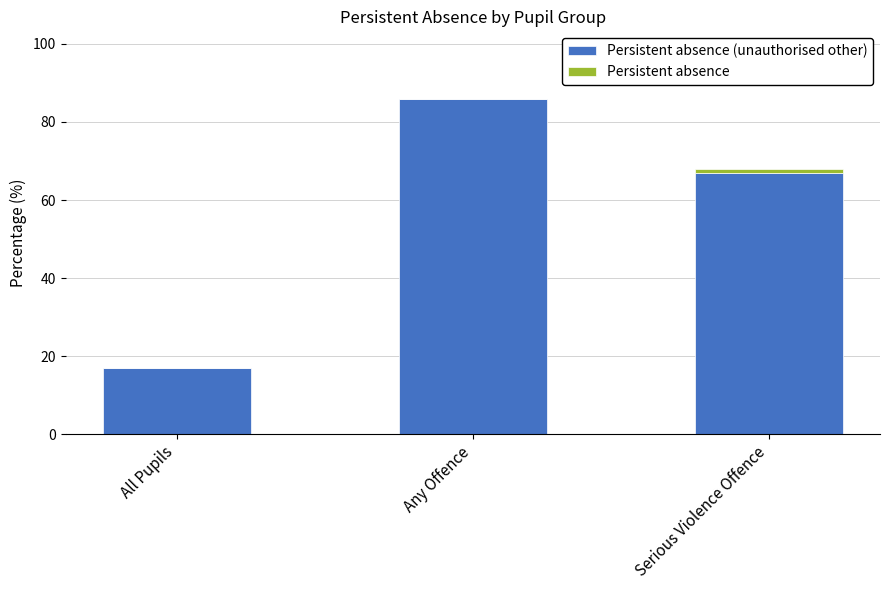

At which category is the sum across all series the highest?

Any Offence